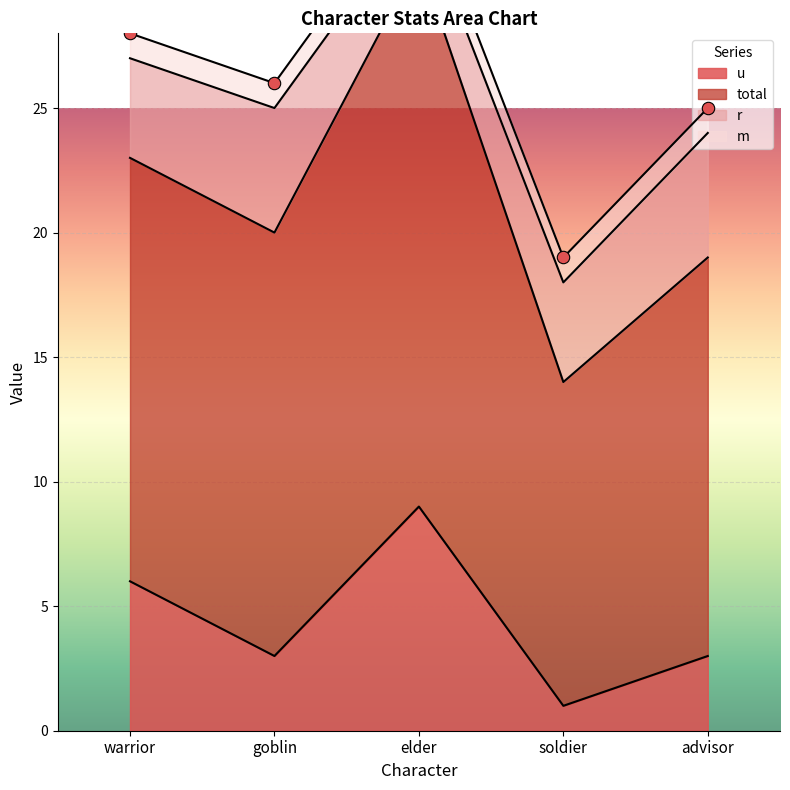

Which series has the widest spread of Y values?

total